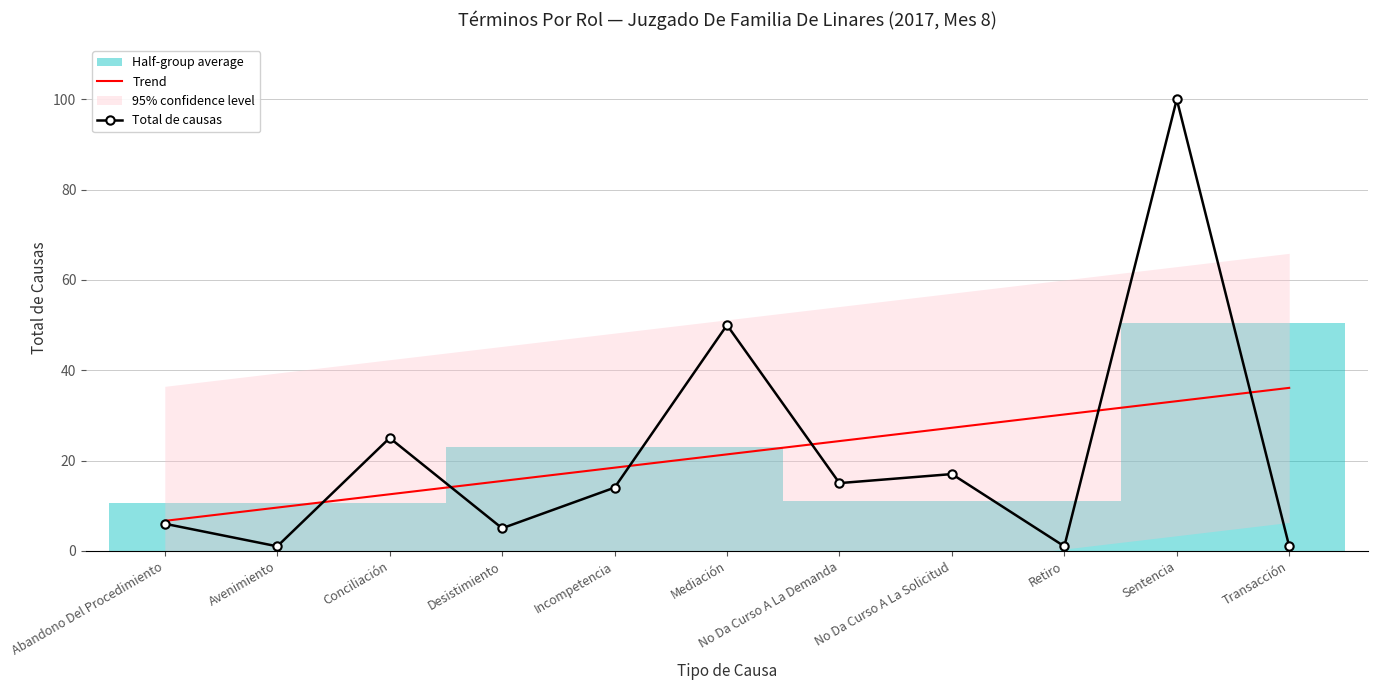

What is the sum of the Trend values at Avenimiento and Conciliación?

22.1